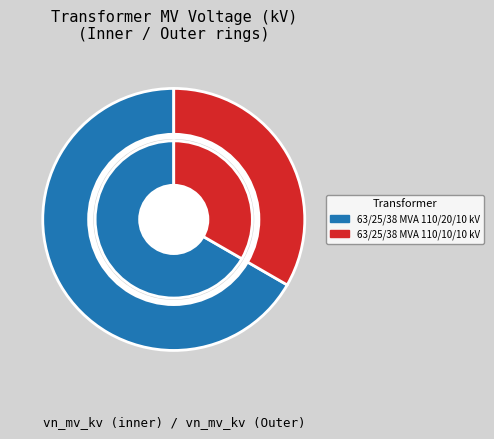

Which category accounts for the majority?

63/25/38 MVA 110/20/10 kV